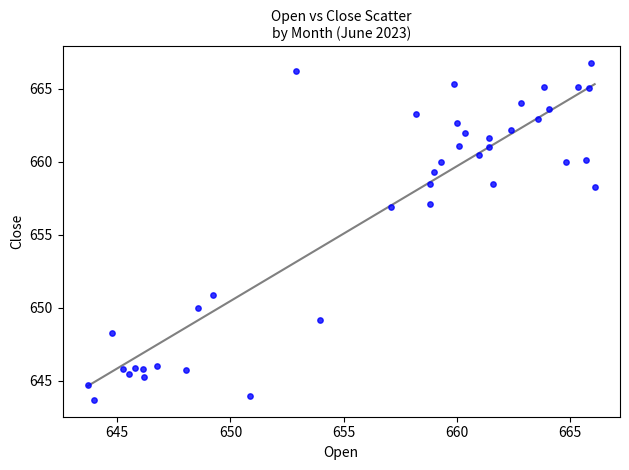

What is the range of X values (max minus min)?

22.4